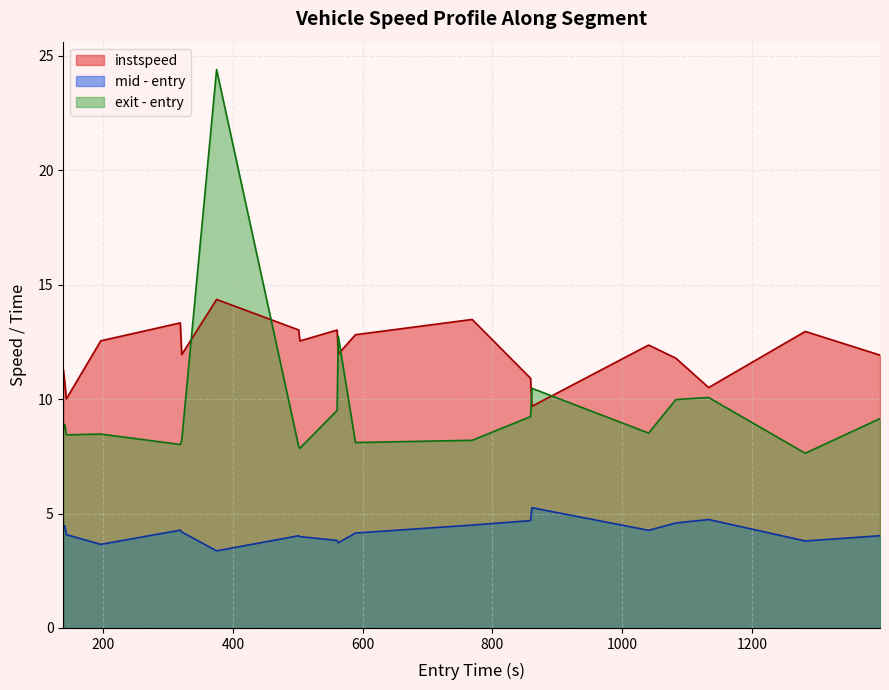

Which series has the largest range (max minus min)?

exit - entry